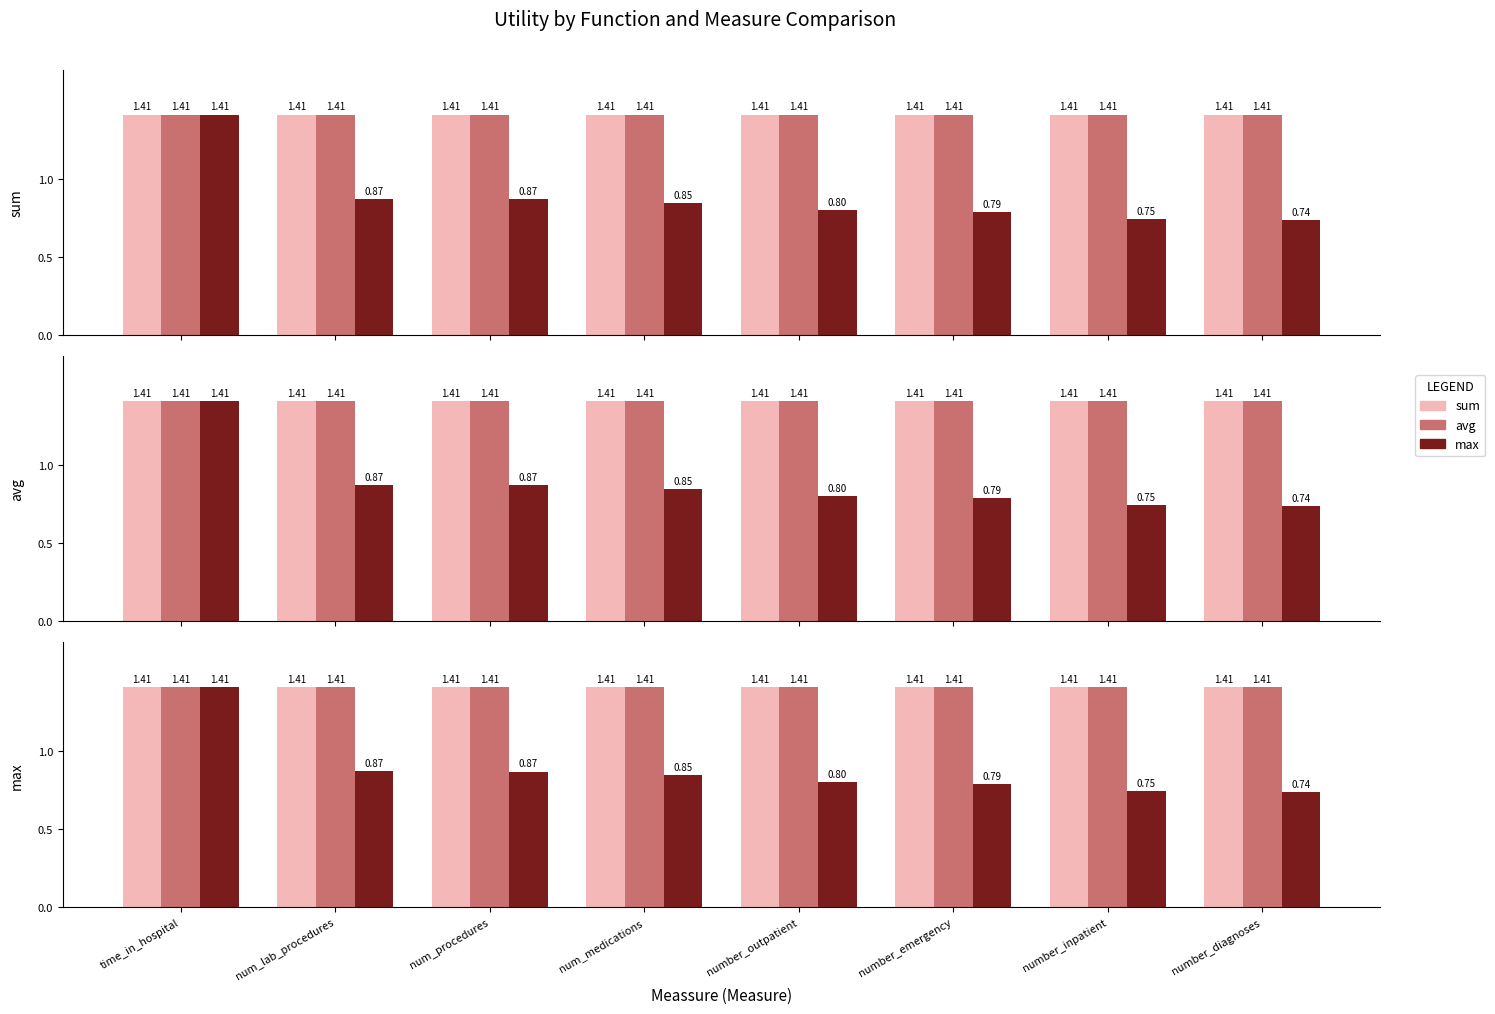

What position from the left is num_medications?

4